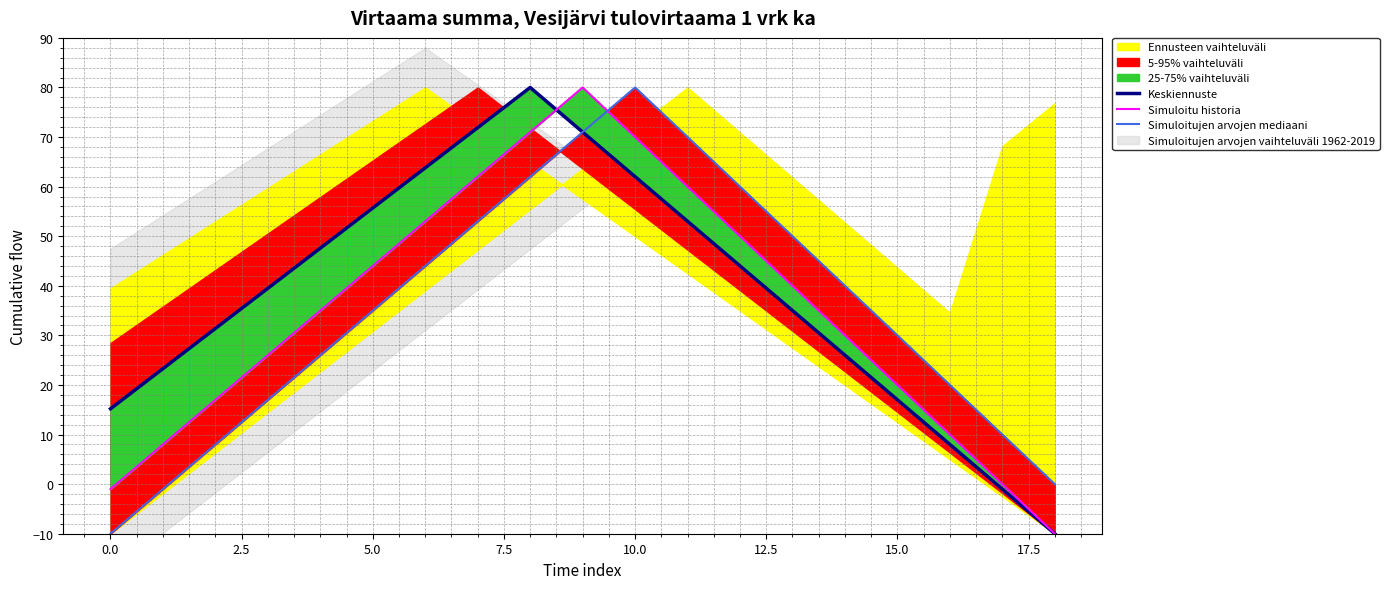

Rank the series at 15 from lowest to highest value.

Keskiennuste, Simuloitu historia, Simuloitujen arvojen mediaani